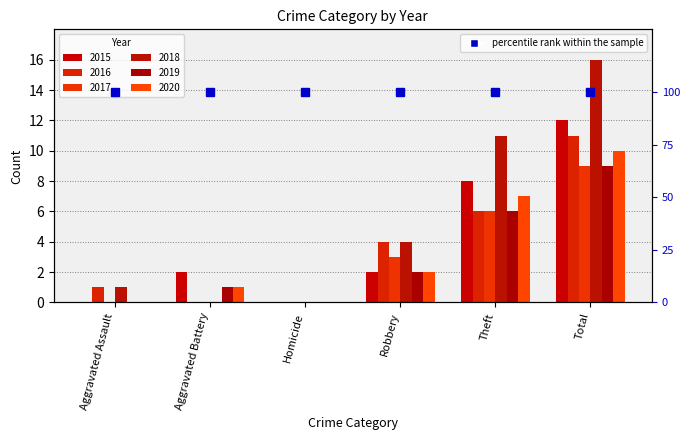

What is the difference between the second highest and second lowest values in the 2019 series?

6